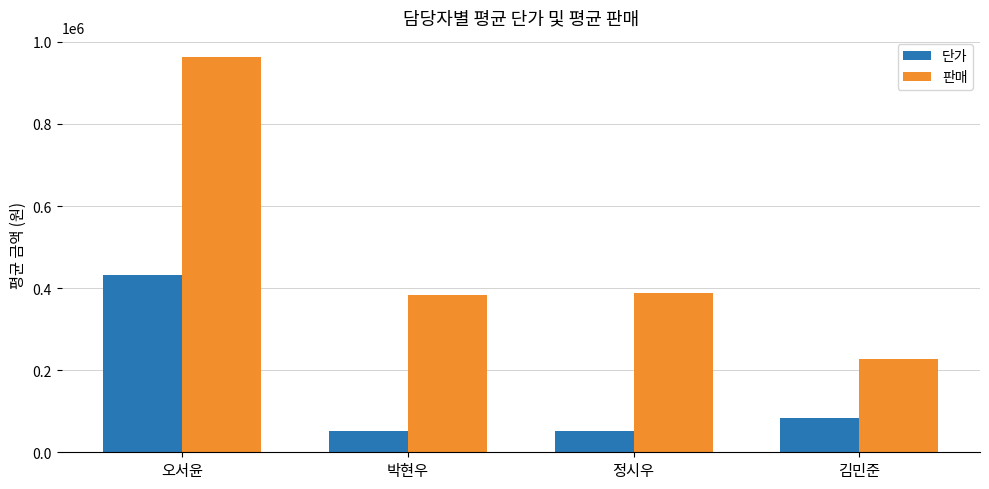

What is the maximum value shown in the chart?

963980